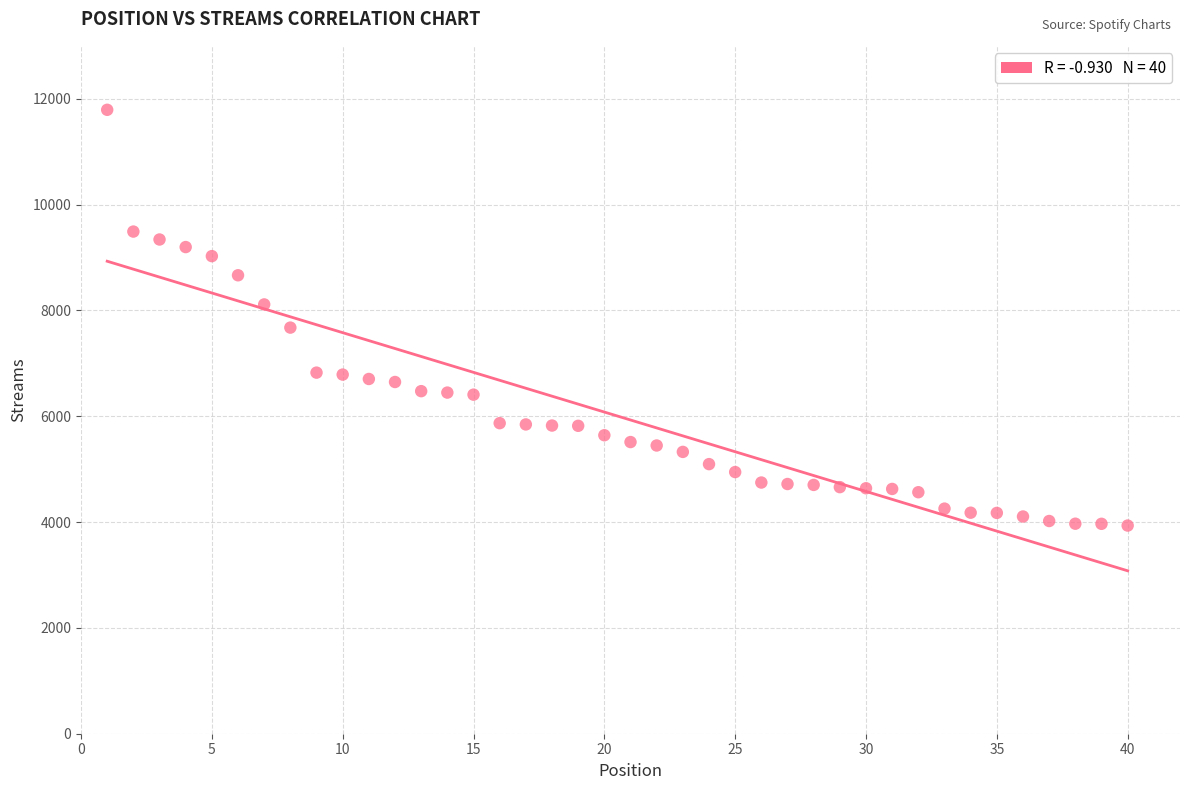

What is the range of X values (max minus min)?

39